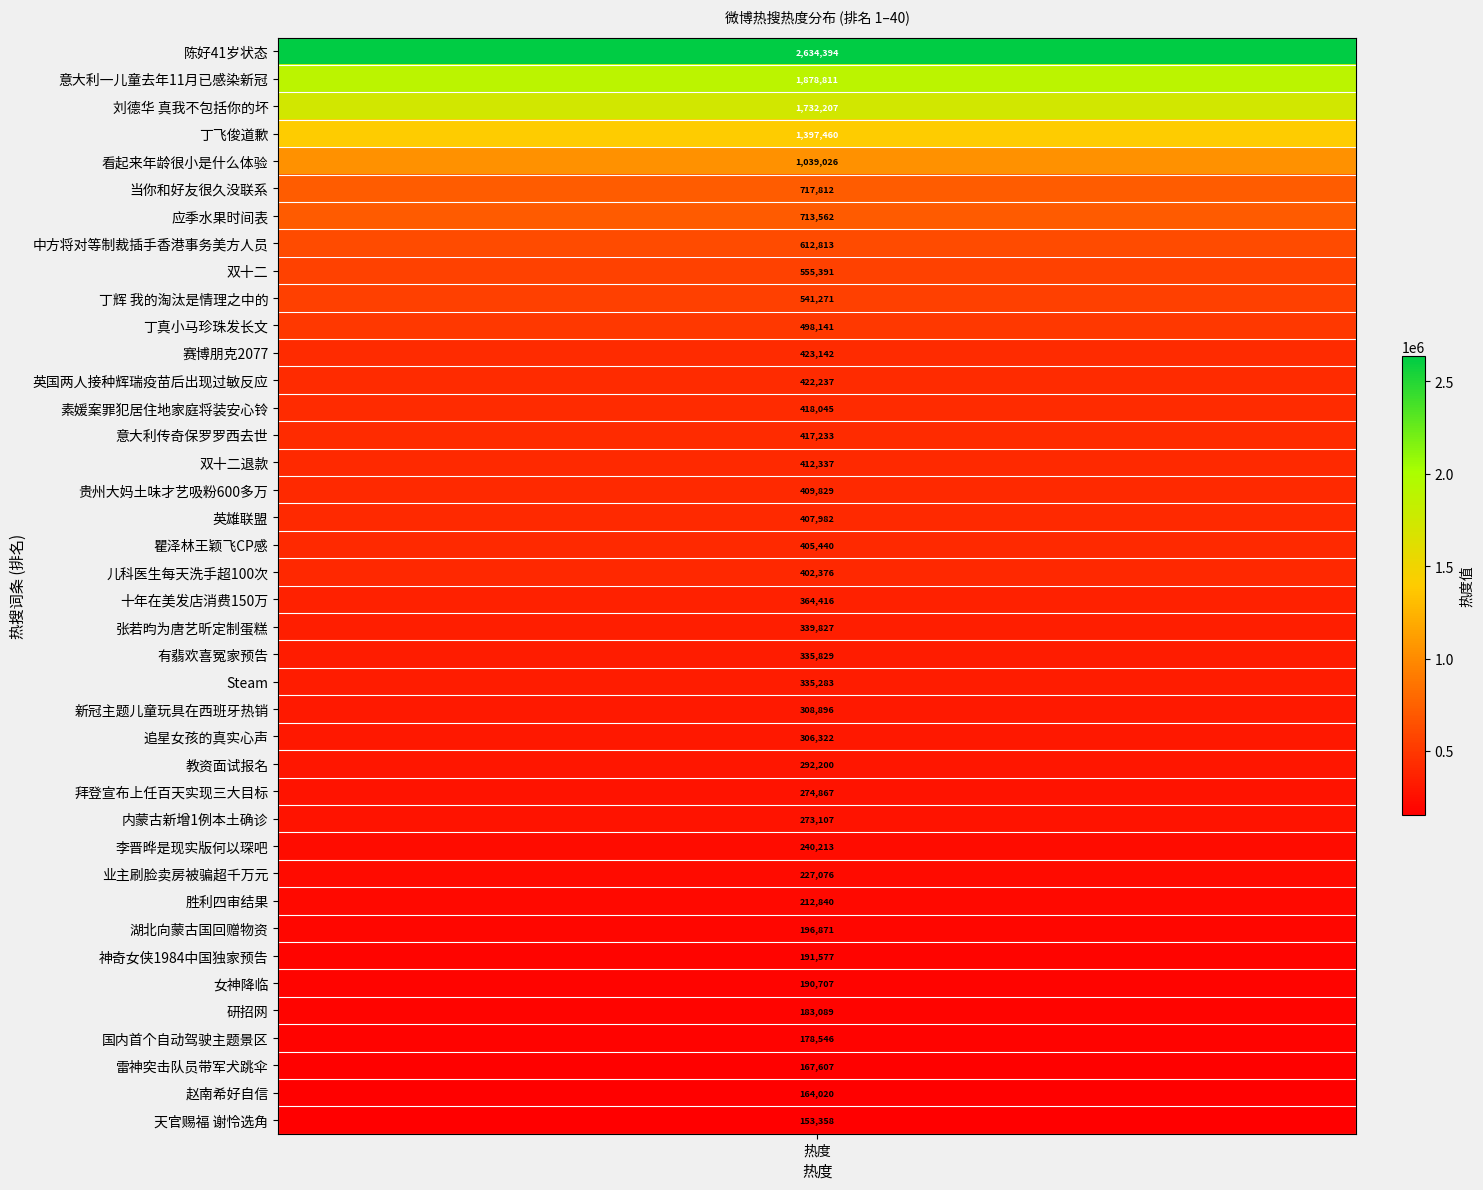

Reading left to right, list all the values displayed in this chart.

1=2634394	2=1878811	3=1732207	4=1397460	5=1039026	6=717812	7=713562	8=612813	9=555391	10=541271	11=498141	12=423142	13=422237	14=418045	15=417233	16=412337	17=409829	18=407982	19=405440	20=402376	21=364416	22=339827	23=335829	24=335283	25=308896	26=306322	27=292200	28=274867	29=273107	30=240213	31=227076	32=212840	33=196871	34=191577	35=190707	36=183089	37=178546	38=167607	39=164020	40=153358